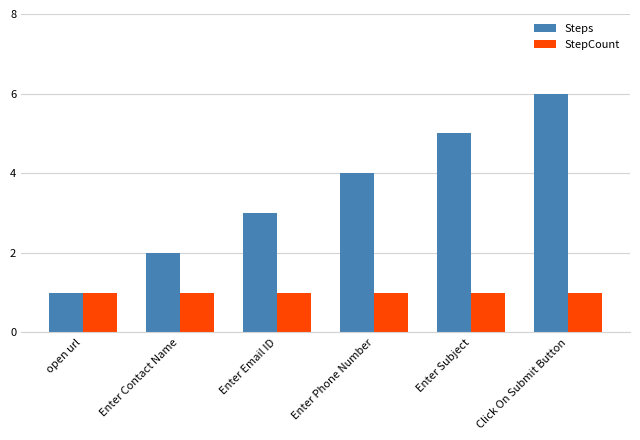

What value does the StepCount series have at Enter Contact Name?

1